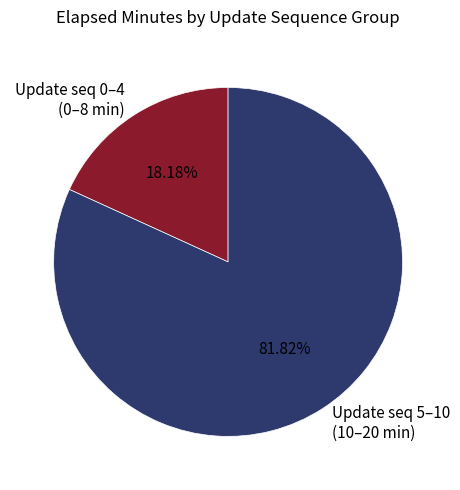

Between Update seq 5–10 (10–20 min) and Update seq 0–4 (0–8 min), which is larger?

Update seq 5–10 (10–20 min)